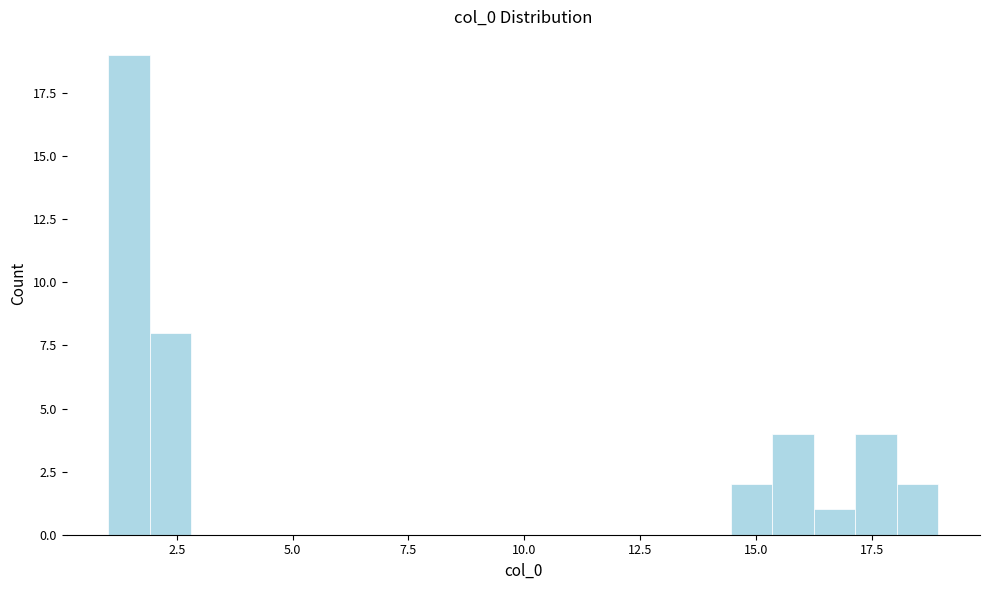

Read against the x-axis, roughly where is the centre of the tallest bar?

1.5